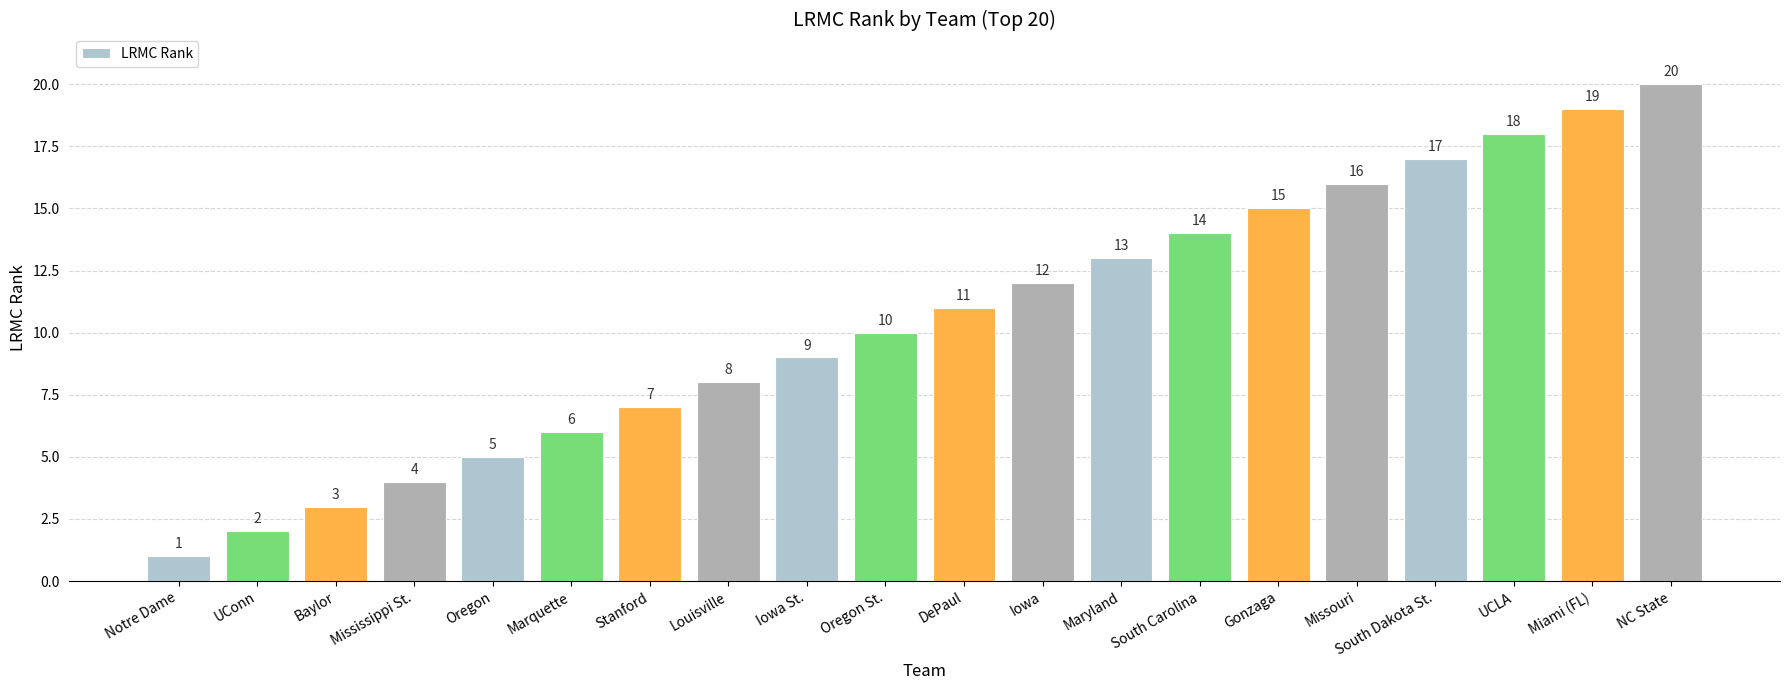

The value at Notre Dame is 2. True or false?

False